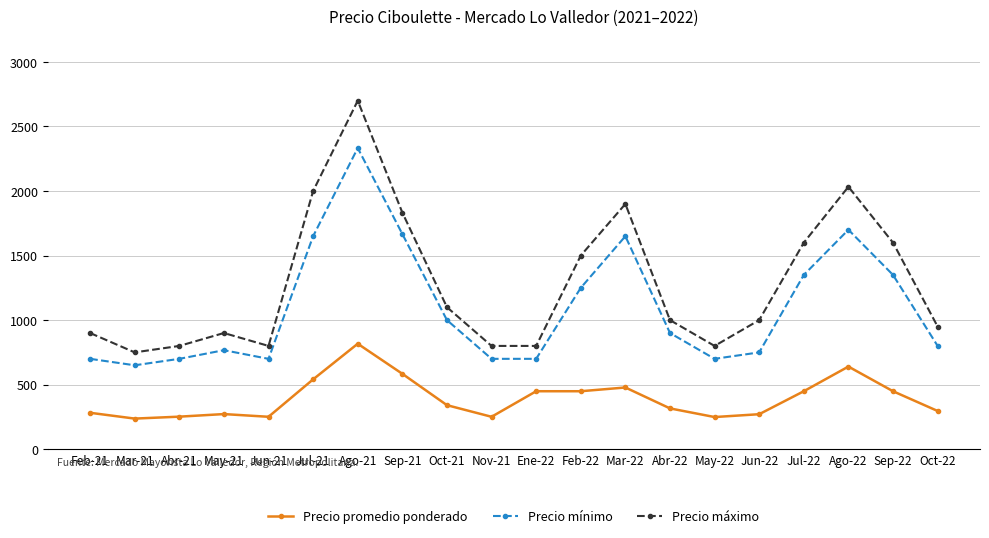

What is the sum of all Precio máximo values?

25766